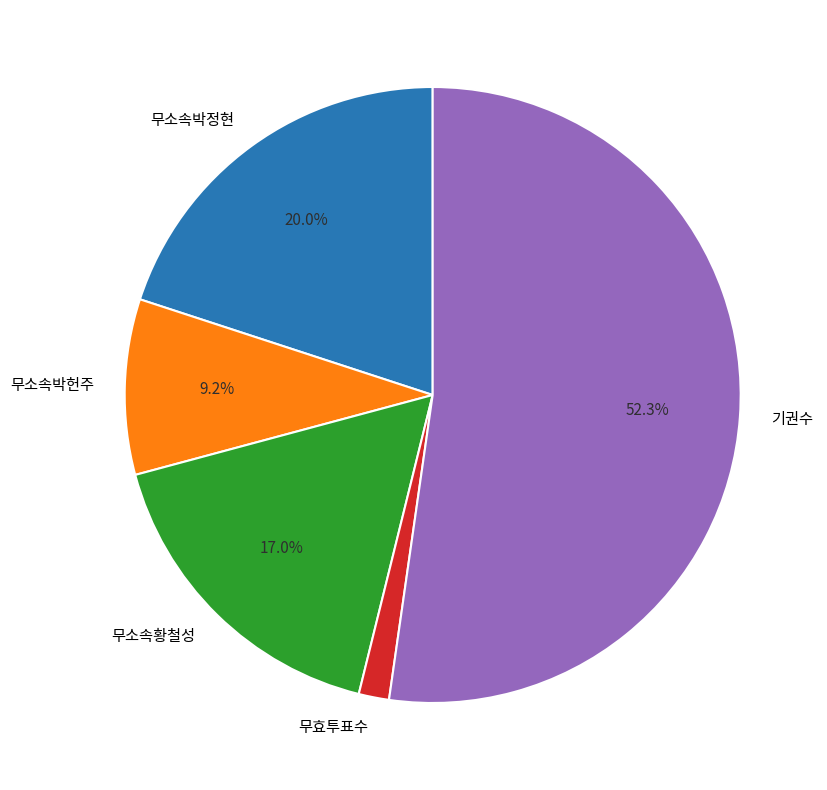

True or false: 무소속박헌주 accounts for 1% of the total.

False